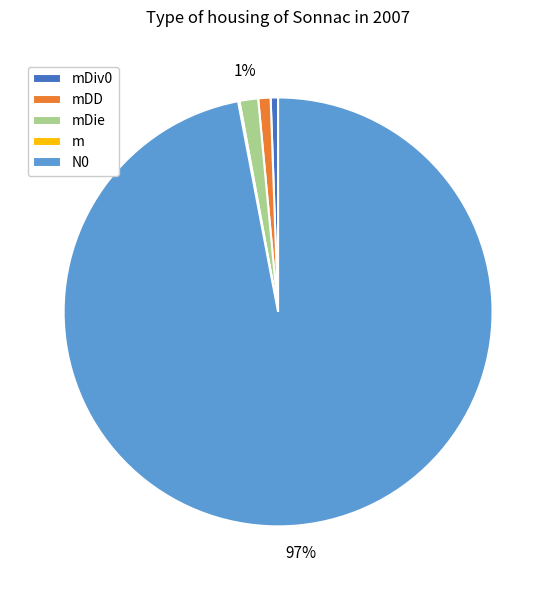

To the nearest percent, what portion does N0 represent?

97%